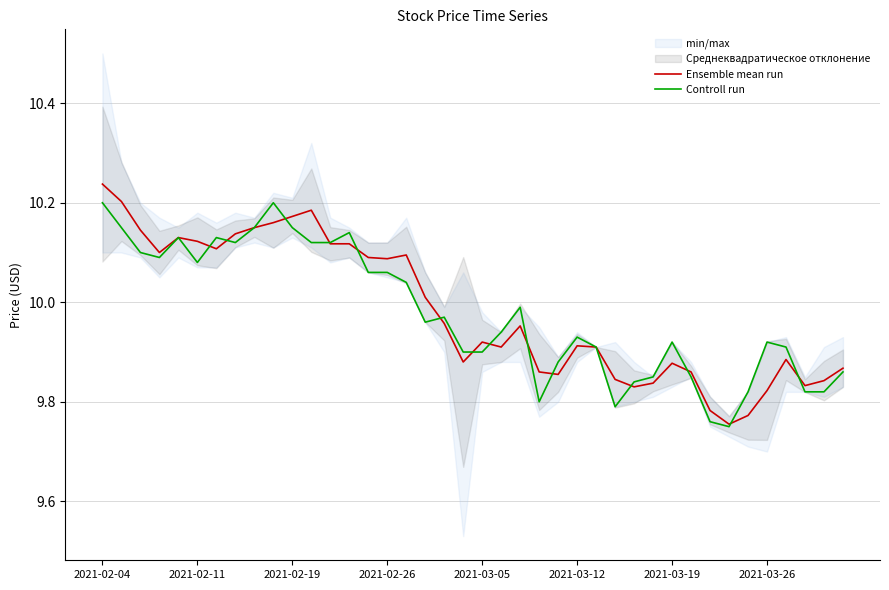

The value of Controll run at 31 is 5.4. True or false?

False